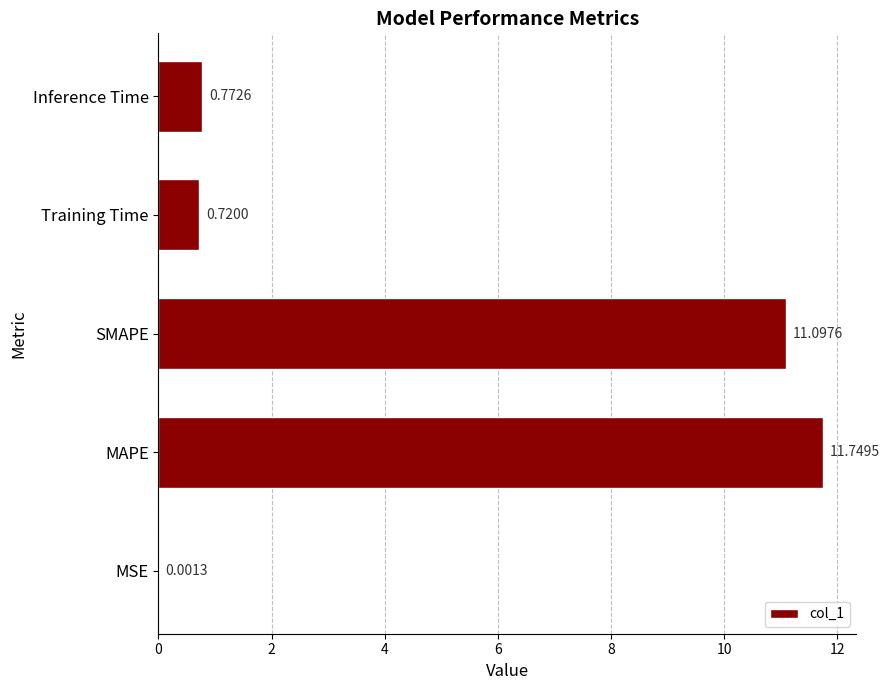

Which category has the highest value across all series?

MAPE